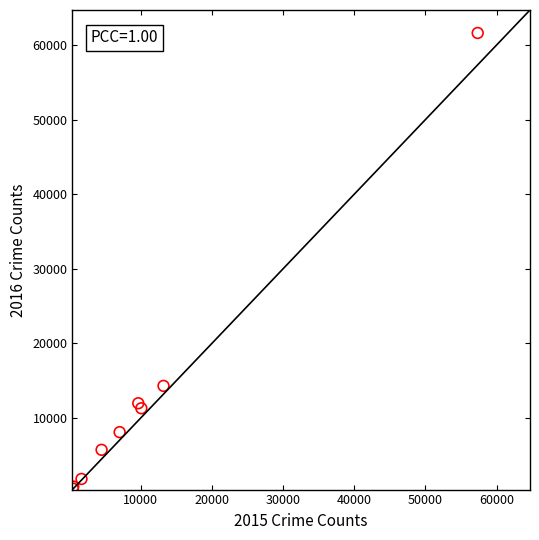

What Y value in the scatter plot is closest to 31066?

14289